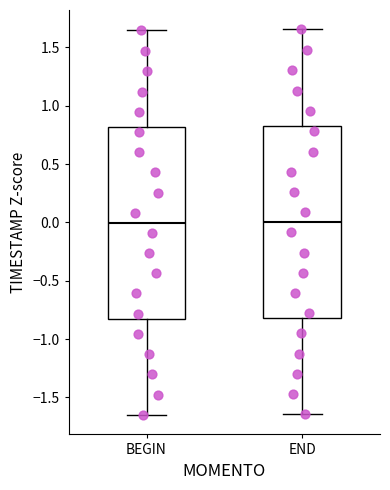

Reading left to right, transcribe this box plot: for each box, give where its median line is, the range the box spans, and where its two whiskers end, as read against the y-axis. The values are not printed on the chart, so give them approximately, as read against the axis.

BEGIN: median 0.00, box -0.80 to 0.80, whiskers -1.65 to 1.65
END: median 0.00, box -0.80 to 0.80, whiskers -1.65 to 1.65